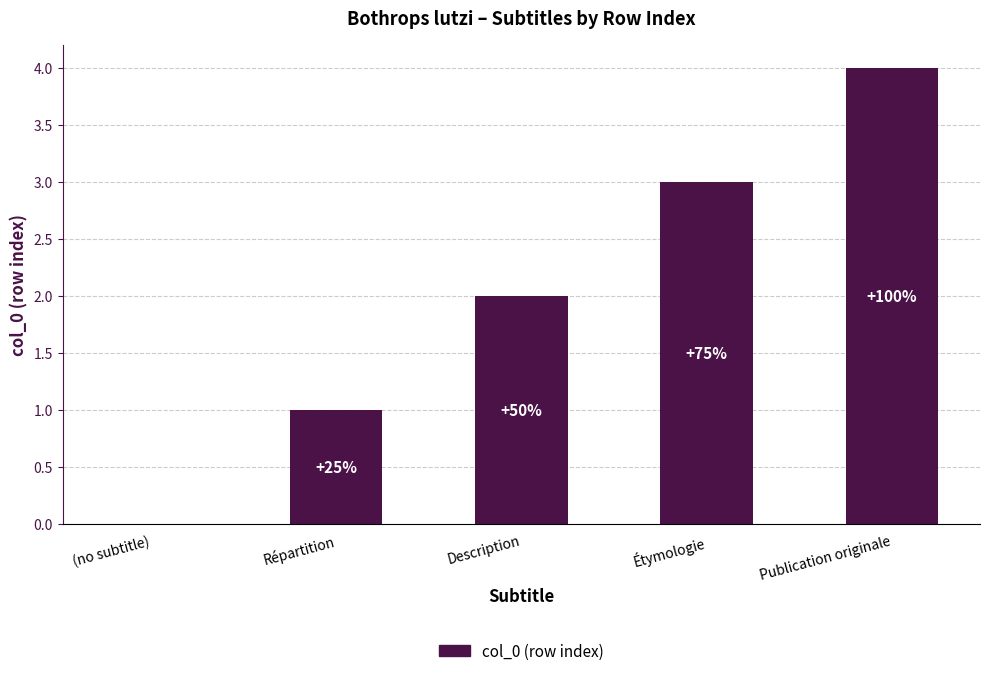

At which category does the chart reach its peak across all series?

Publication originale